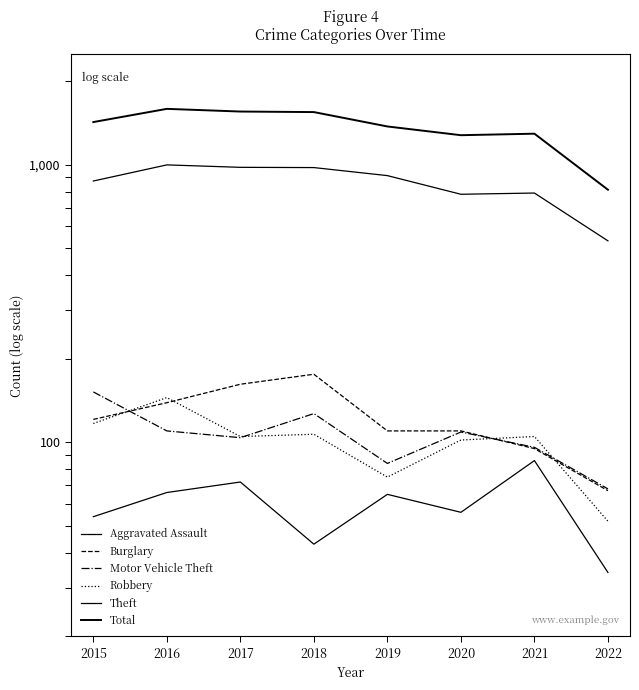

Which category has the highest value across all series?

2016